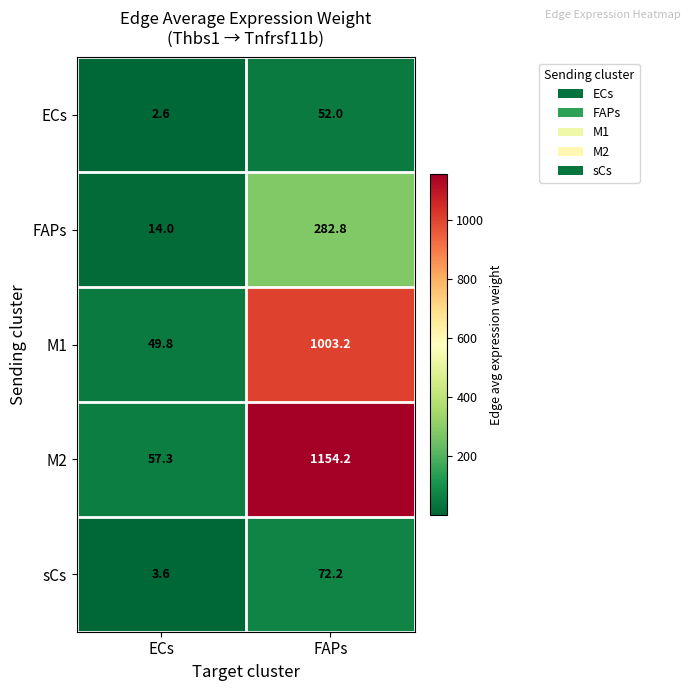

What is the sum of all FAPs values?

296.8